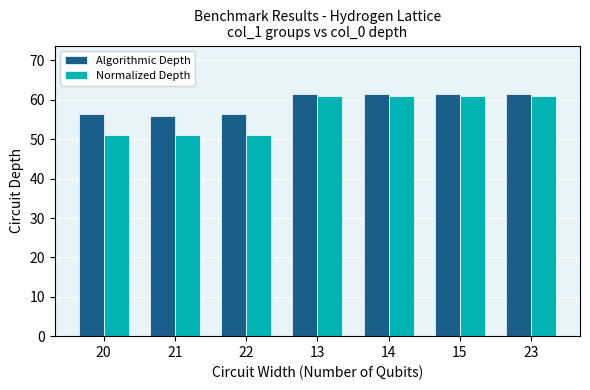

What is the label of the 4th bar from the left?

13